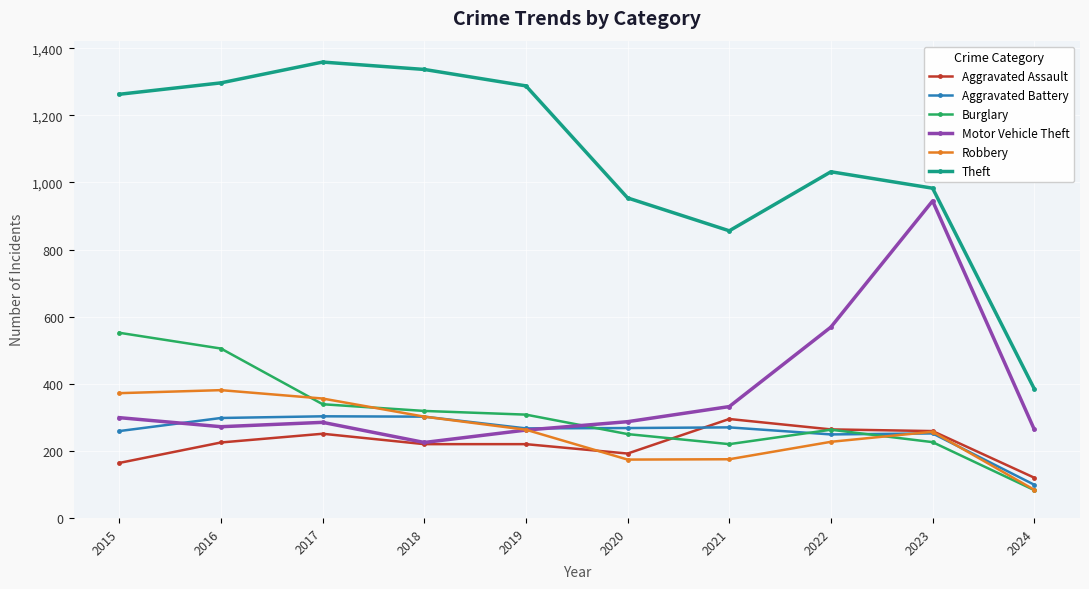

Which series has the largest total across all categories?

Theft